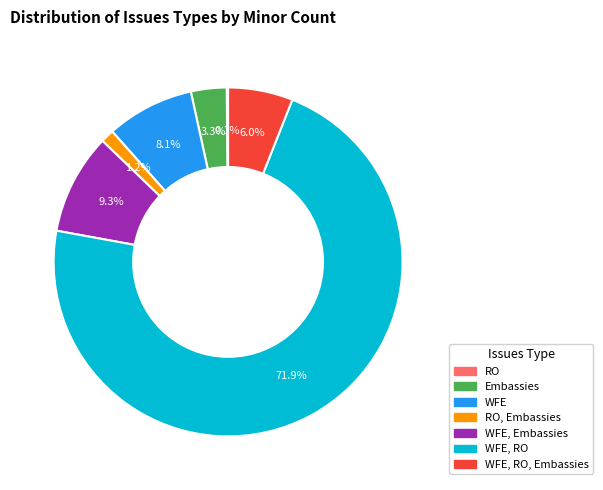

Is there any slice that represents more than half of the pie?

Yes